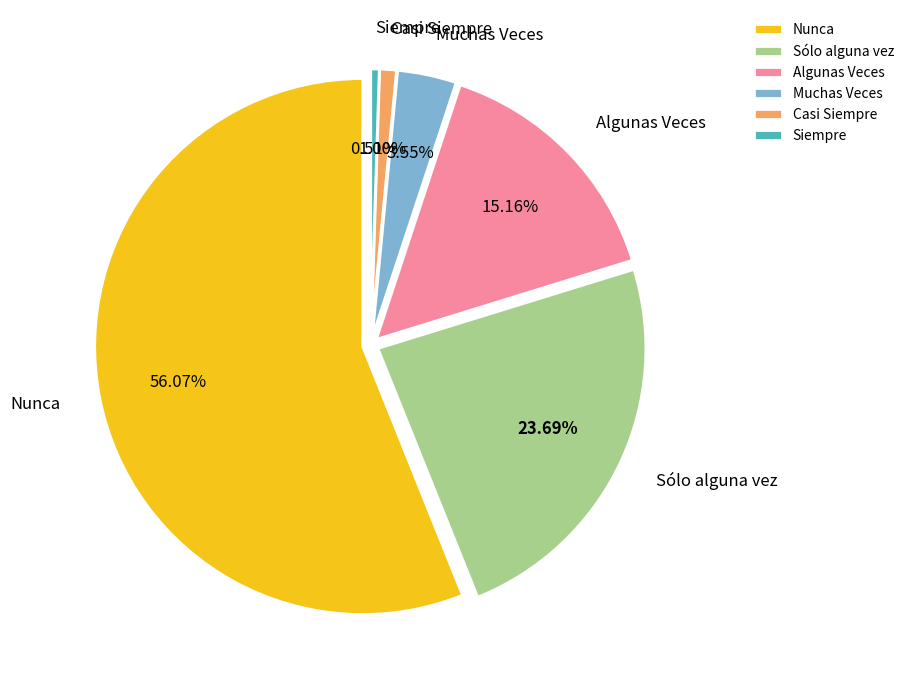

Does Nunca account for over 50% of the chart?

Yes